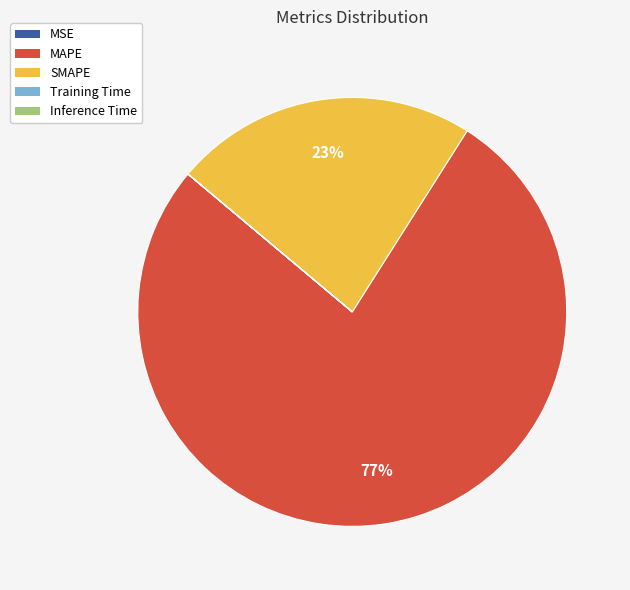

To the nearest percent, what portion does SMAPE represent?

23%